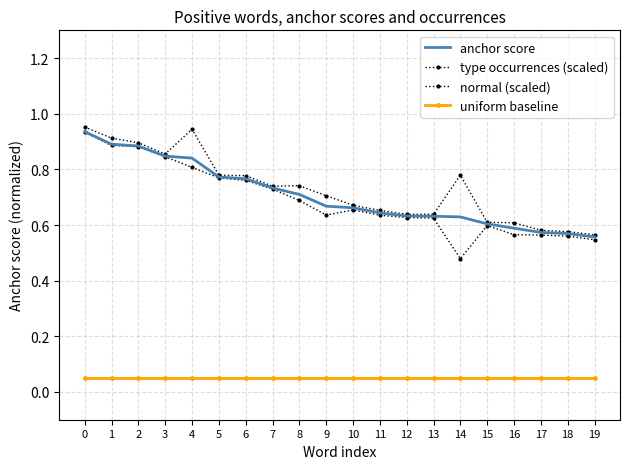

Is it true that type occurrences (scaled) equals 0.9 at 17?

False